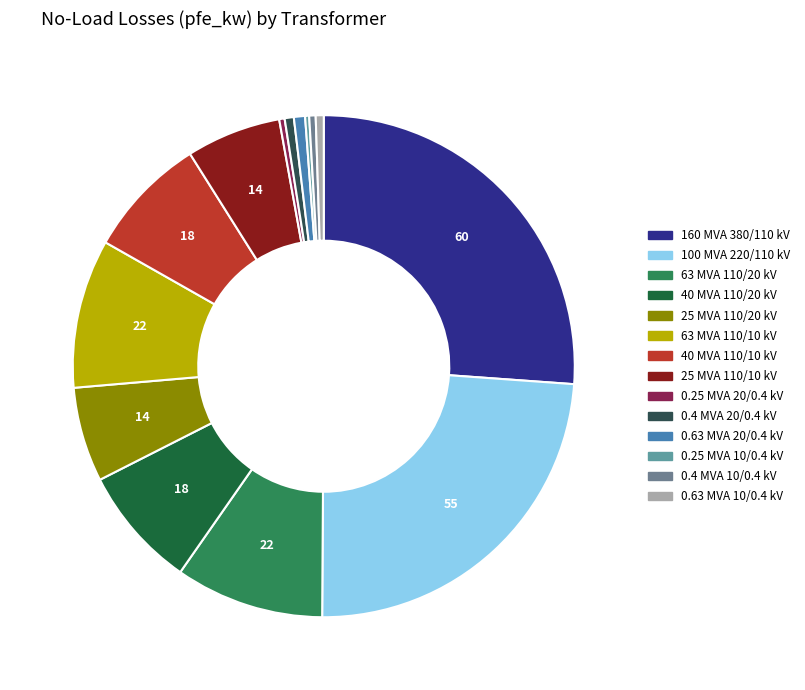

Does any single category account for the majority?

No